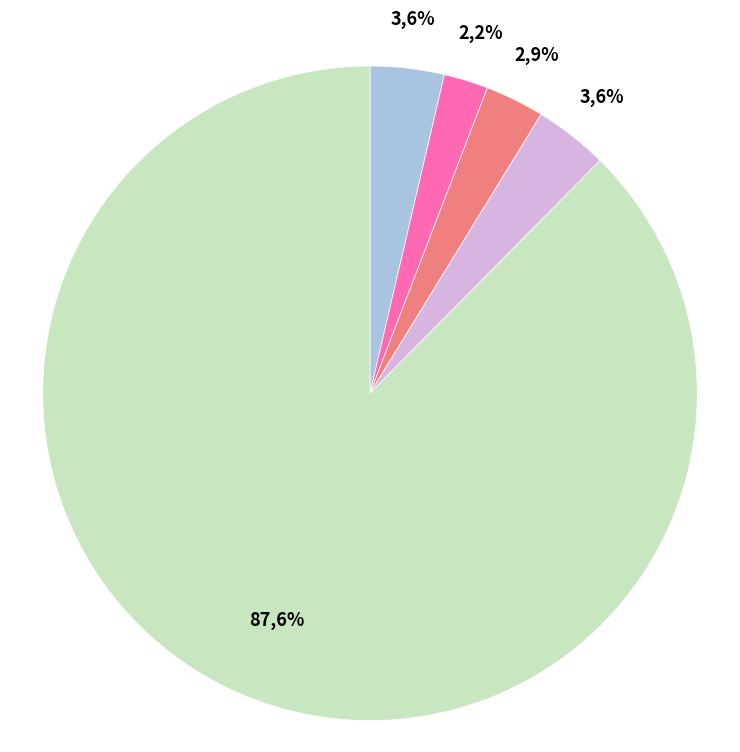

What percentage is the 90% Line slice, to the nearest percent?

3%